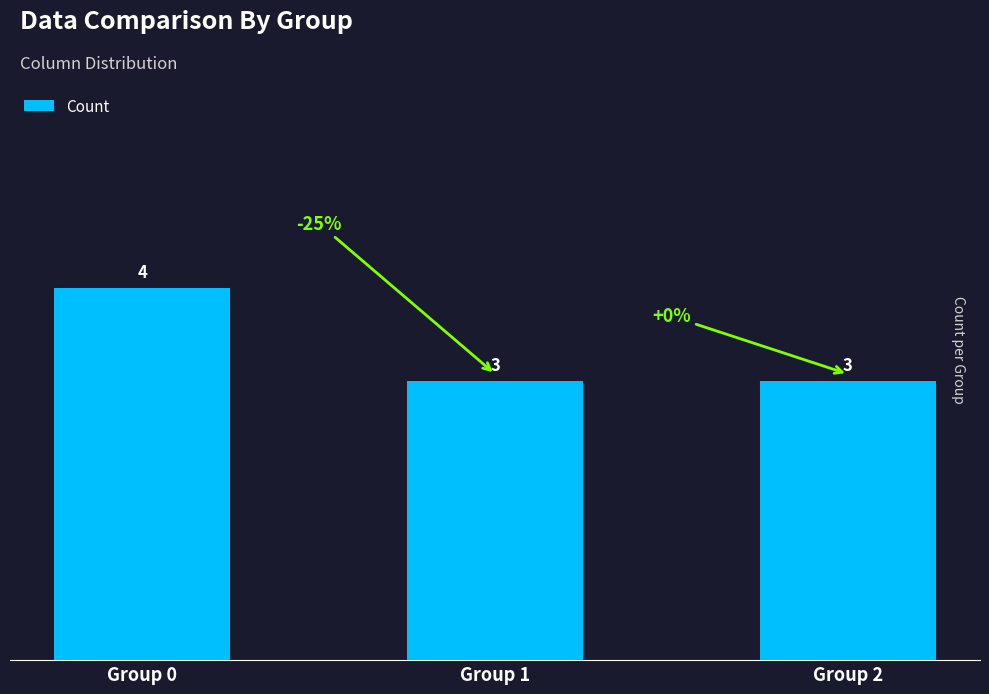

Approximately how many times larger is the value at Group 0 compared to Group 1?

1.3